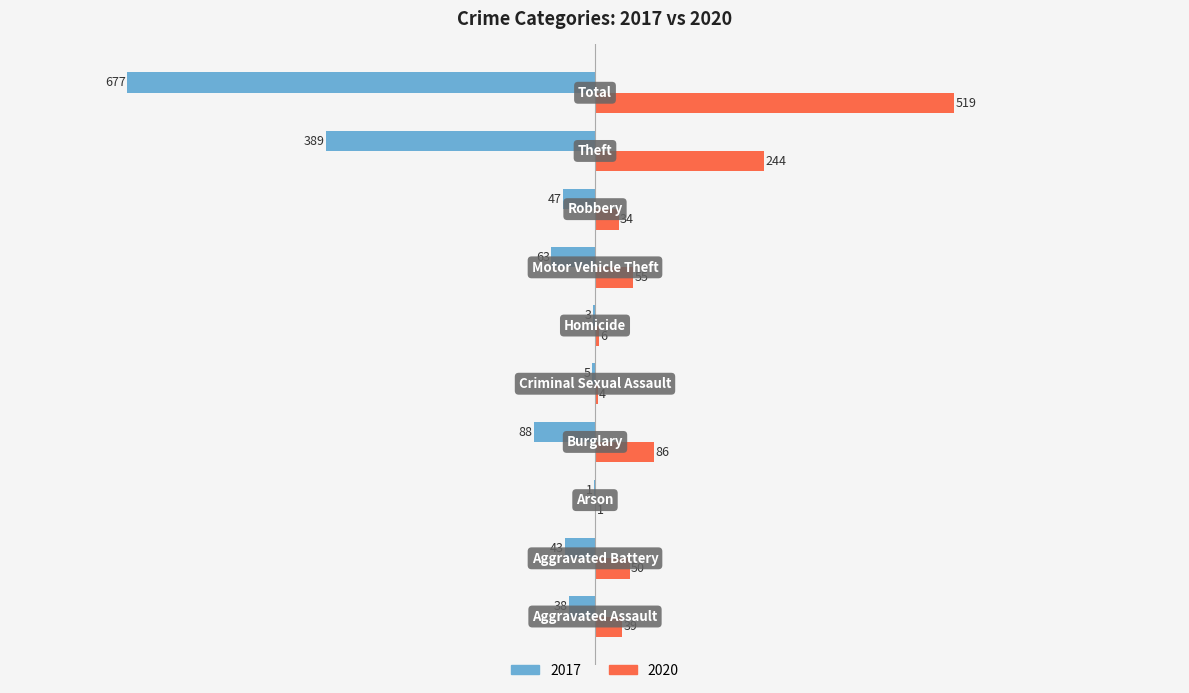

Which series has the largest total across all categories?

2020